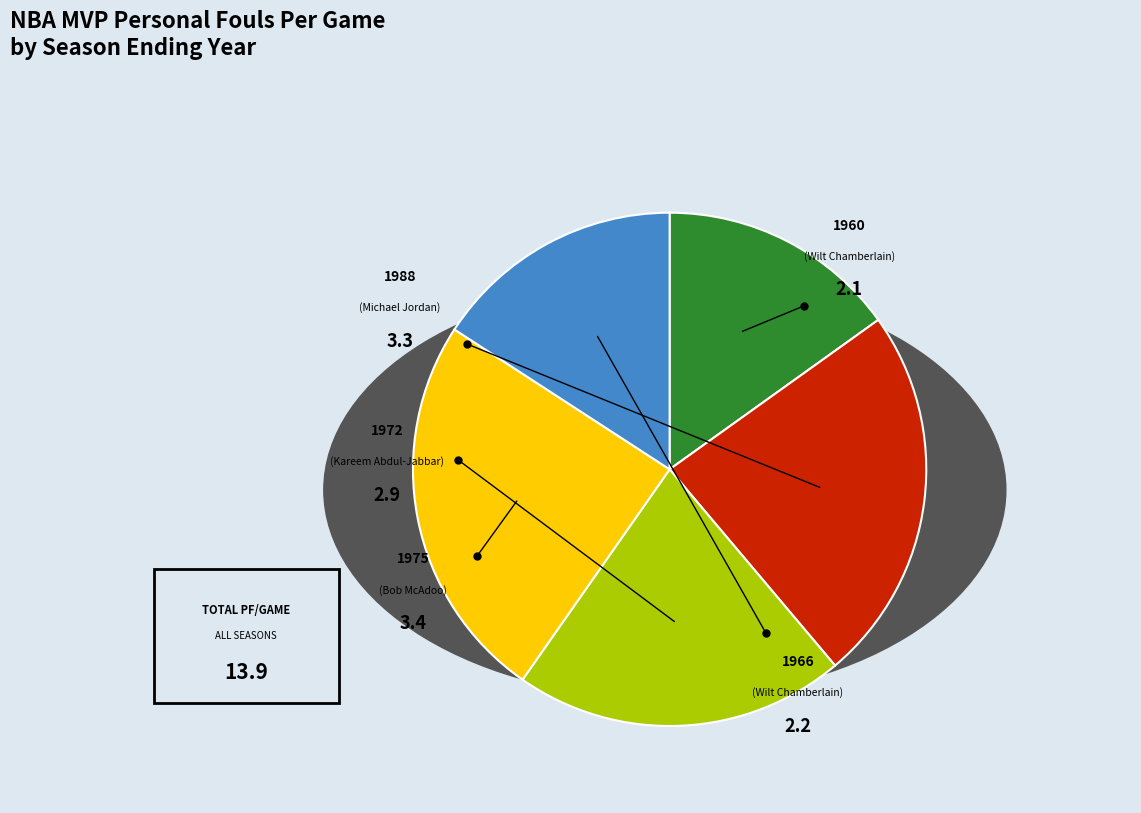

Is there a majority slice in this chart?

No